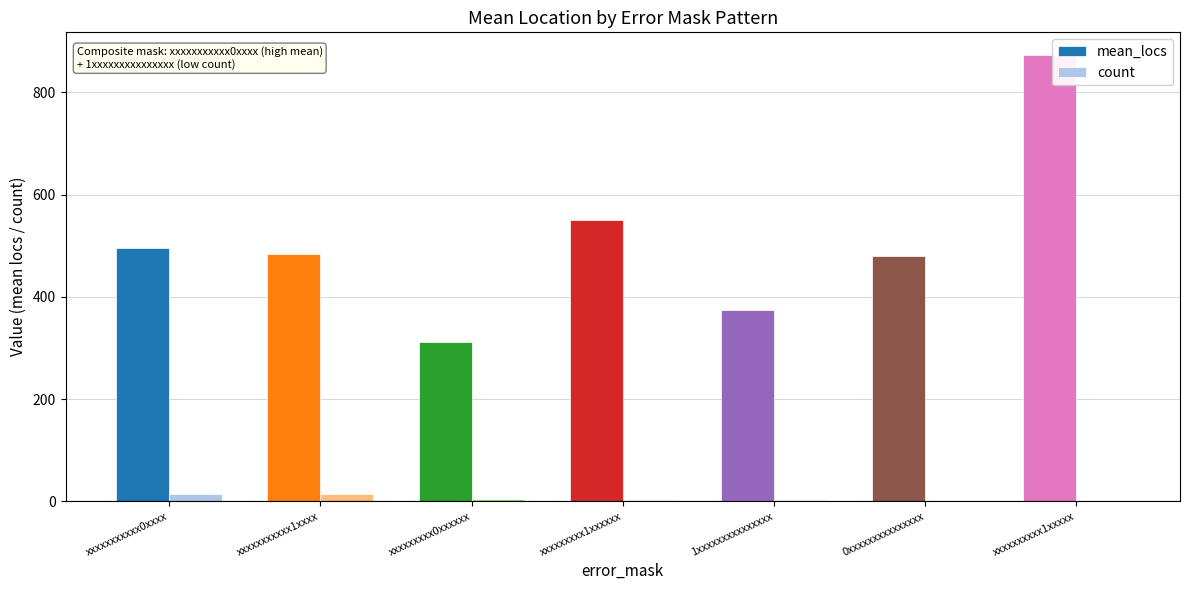

How many series are shown in this chart?

2